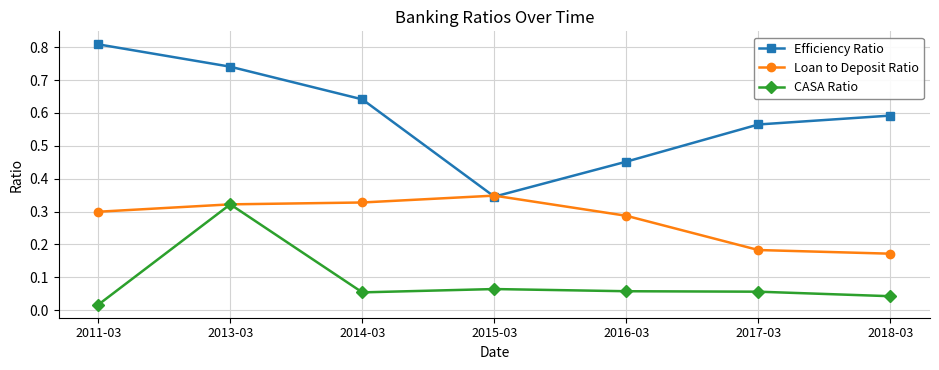

At which category does CASA Ratio reach its first local valley?

2014-03